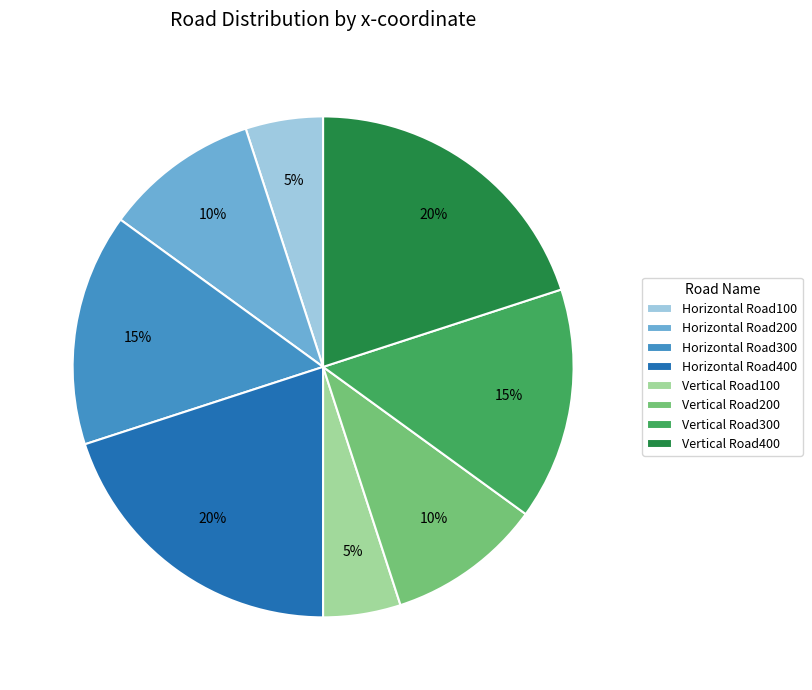

To the nearest percent, what is the difference between the largest and smallest slice percentages?

15%